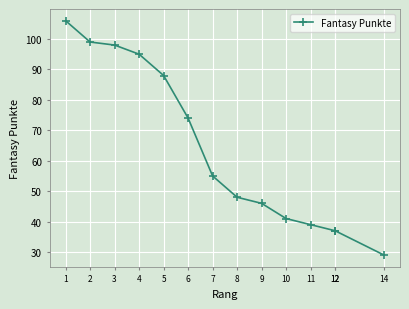

Is this an area chart (filled region under the line)?

No